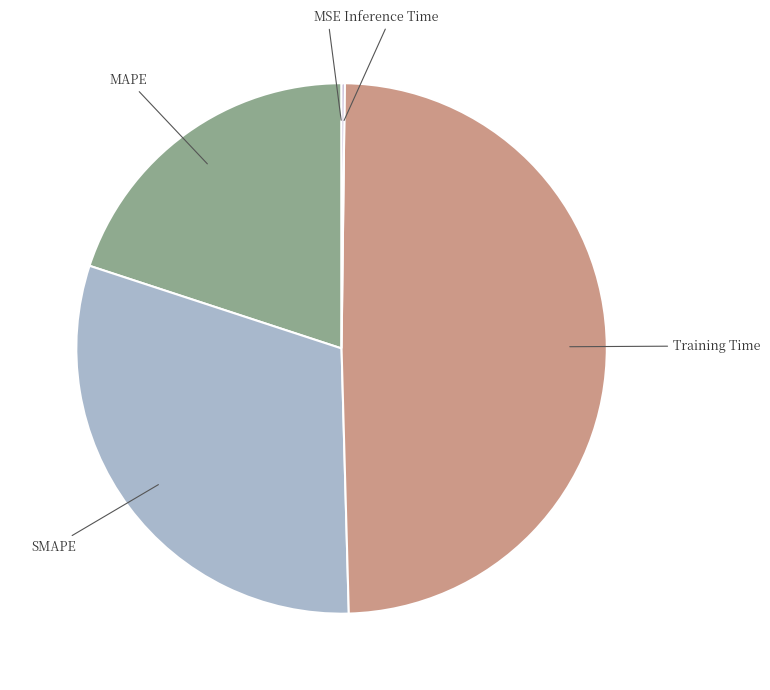

Rank the categories by value from lowest to highest.

MSE, Inference Time, MAPE, SMAPE, Training Time